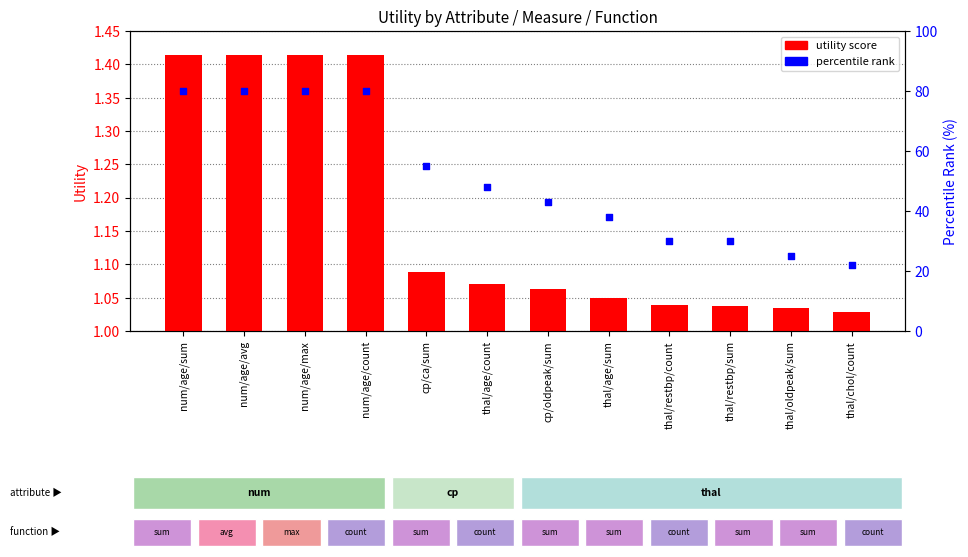

What are all the series names shown in the legend?

utility score, percentile rank